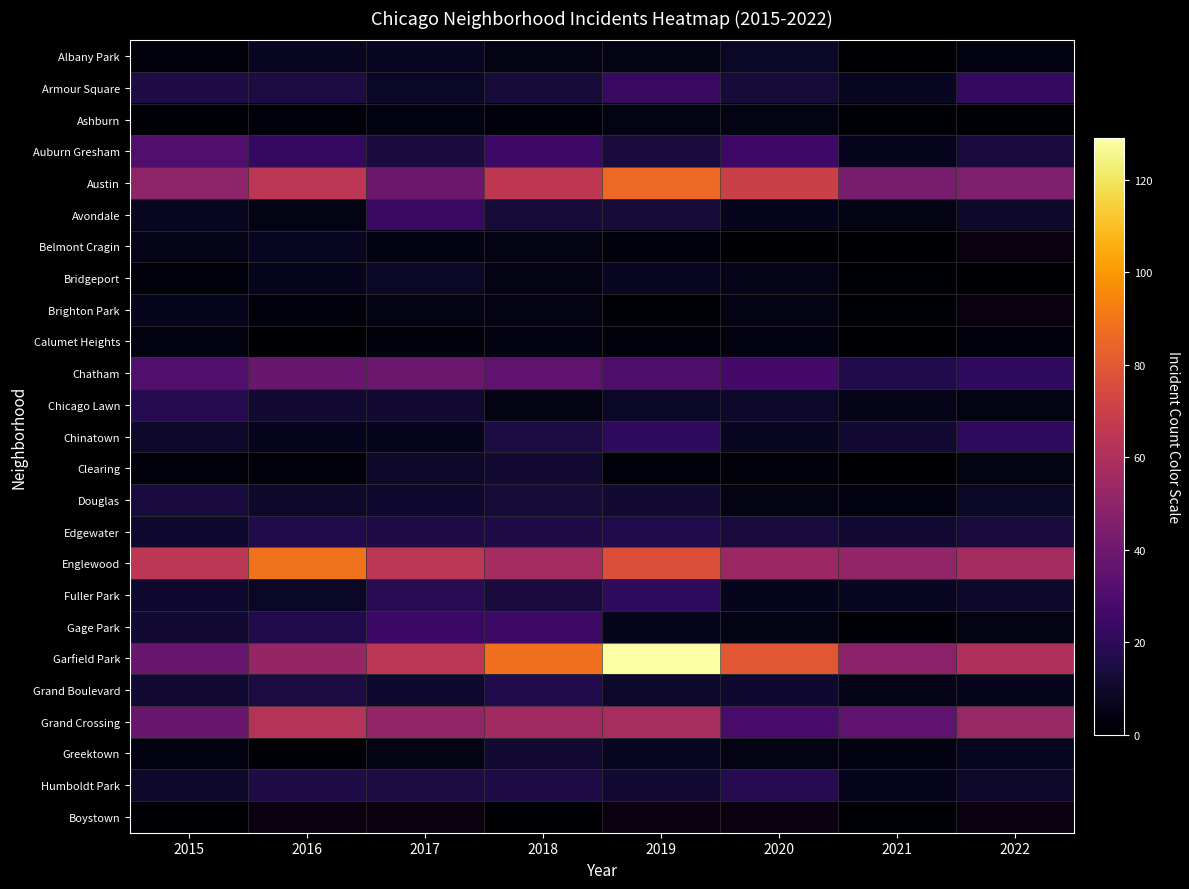

What is the difference between the Auburn Gresham values at 2019 and 2015?

17.0